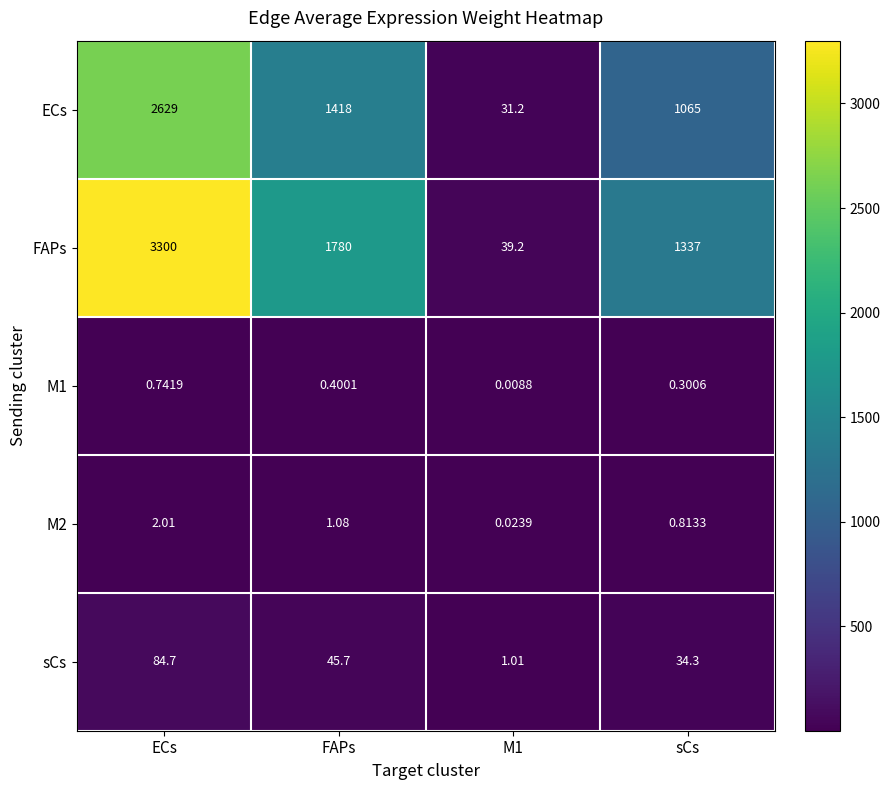

Which series has the largest total across all categories?

FAPs